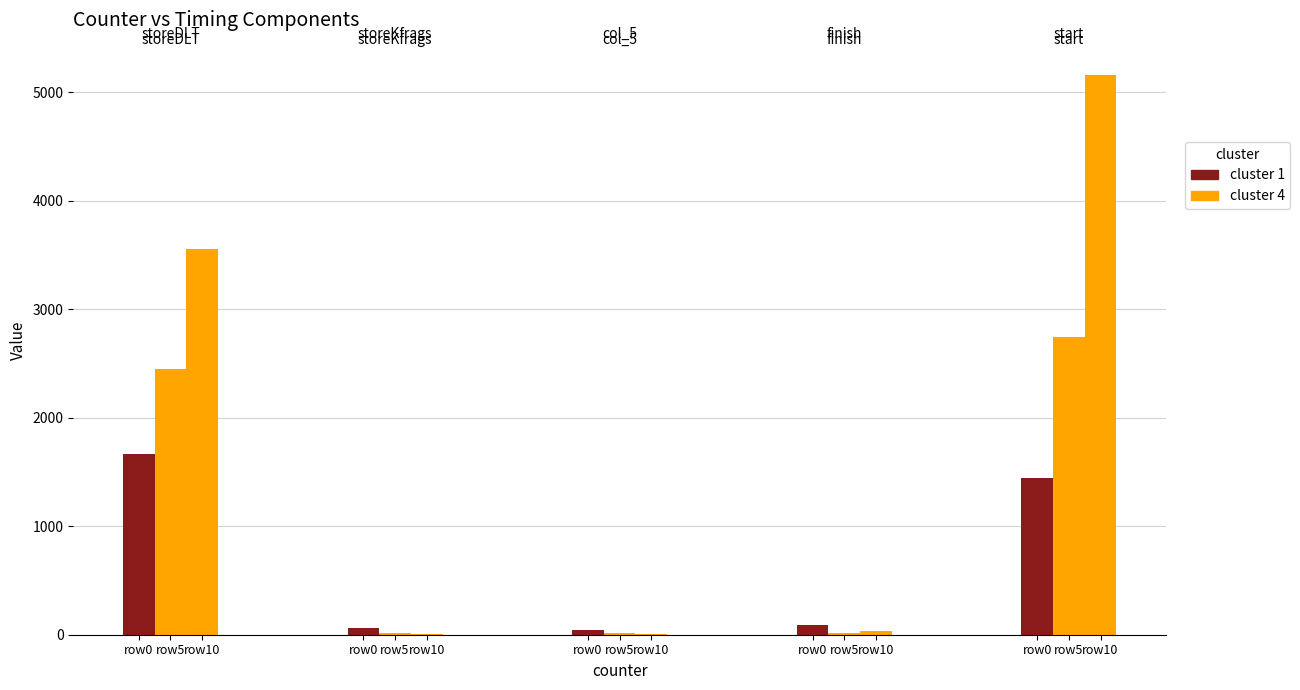

What position from the right is 5?

6